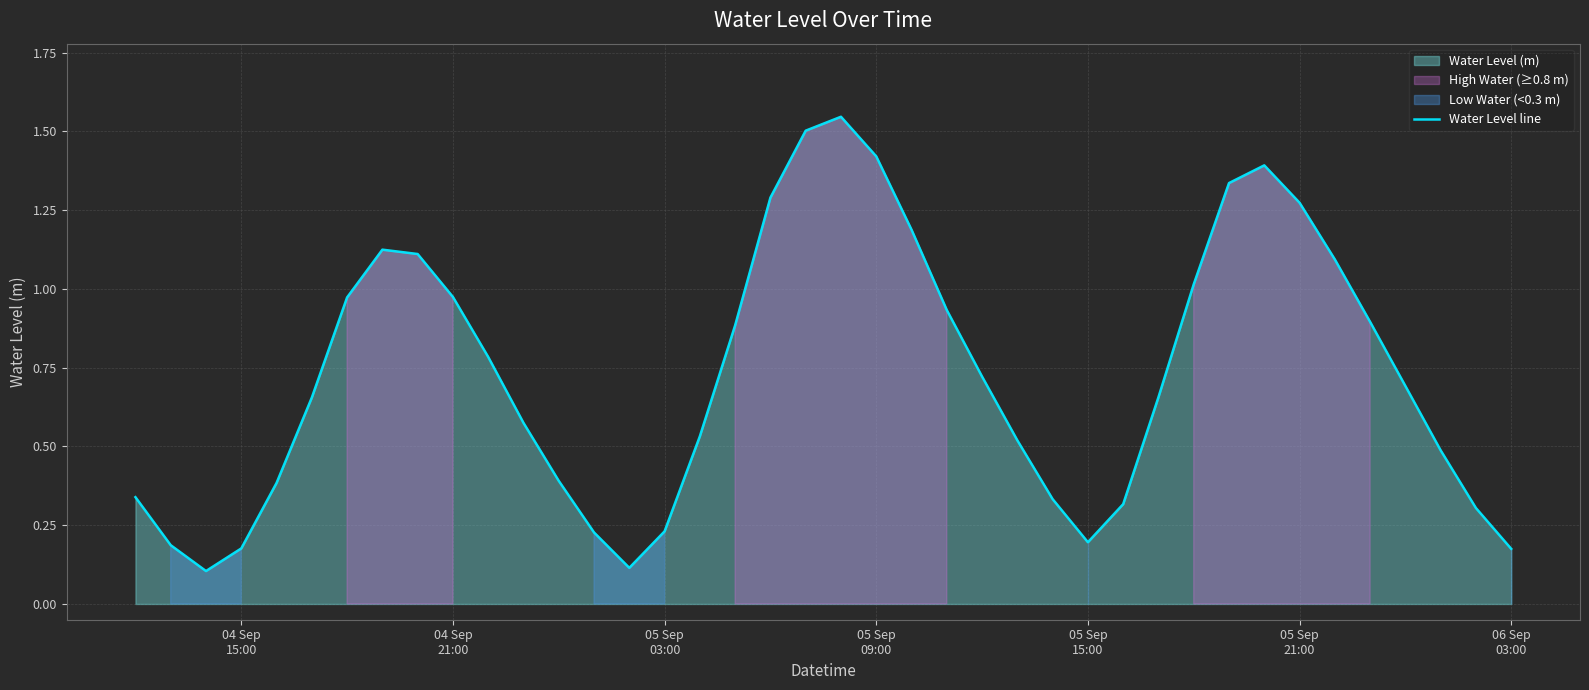

What is the sum of the values at 04 Sep 21:00 and 04 Sep 15:00?

1.2